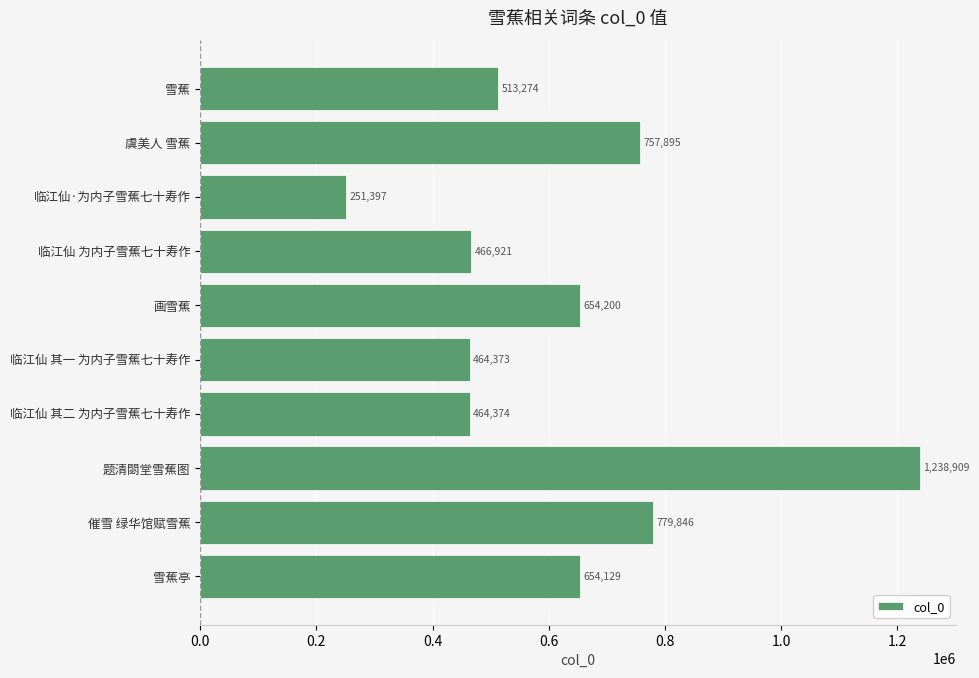

How many values are below 654129?

5